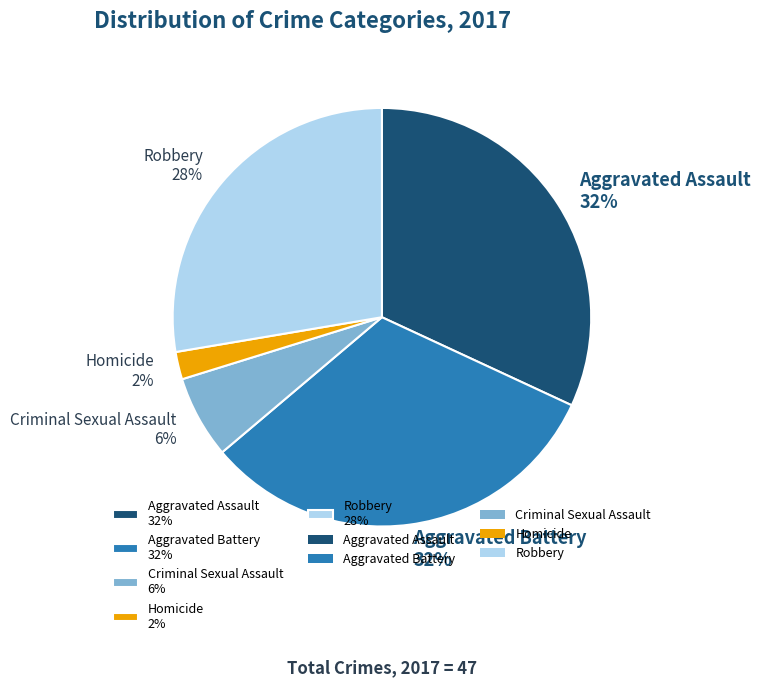

Which category has the smallest portion of the pie?

Homicide